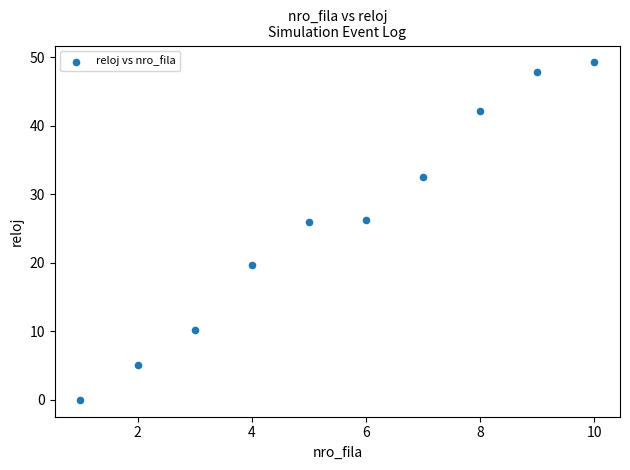

What is the average X value?

5.5